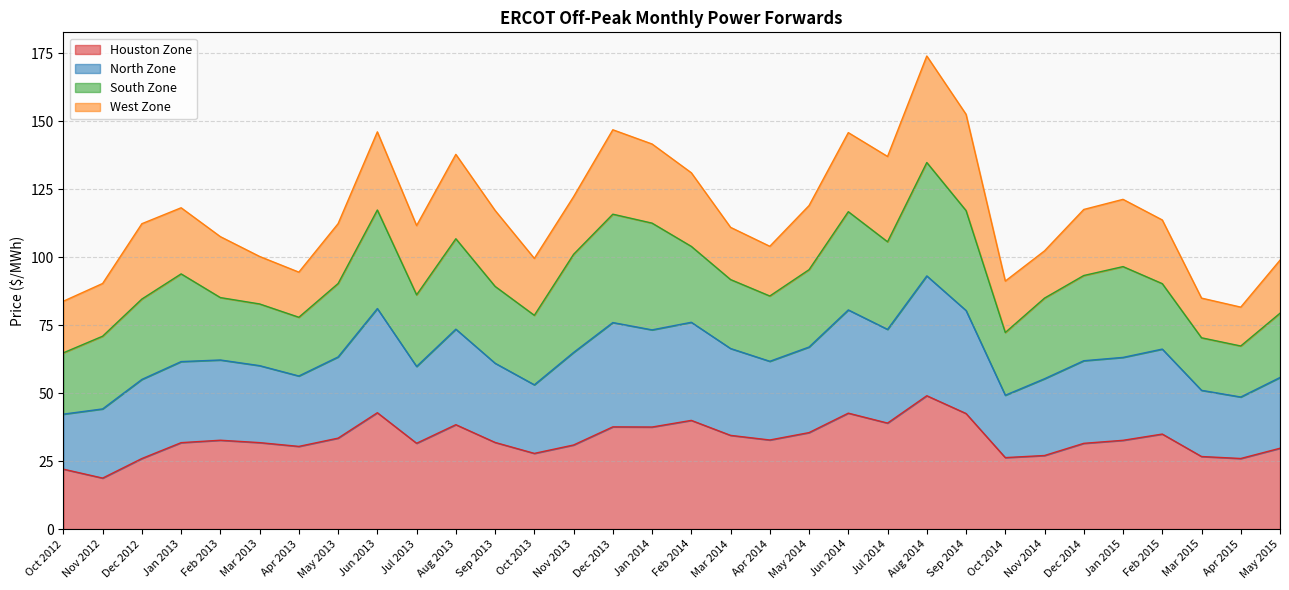

What position from the left is Aug 2014?

23